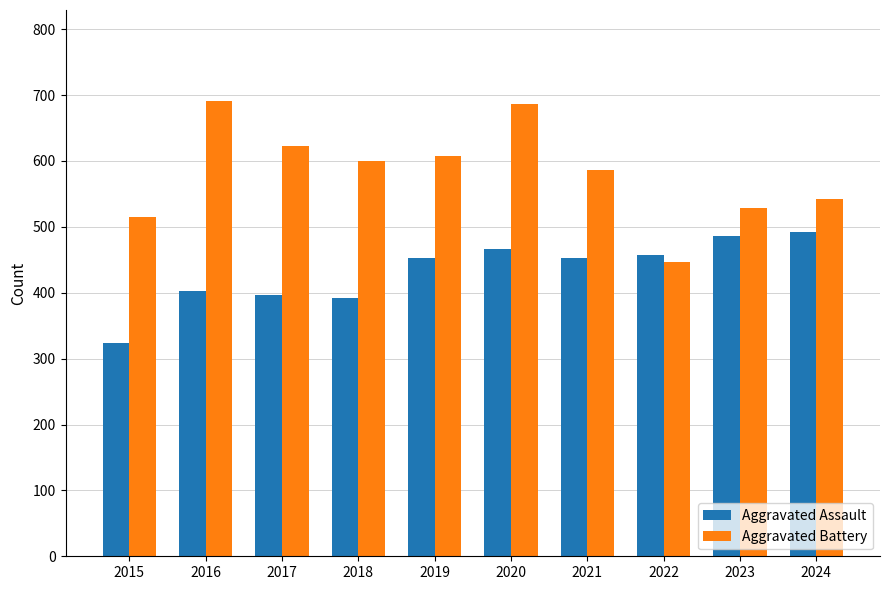

Reading left to right, transcribe all the data shown in this chart.

Aggravated Assault: 323	402	396	392	452	466	452	458	486	492
Aggravated Battery: 515	691	623	600	608	686	587	446	529	543